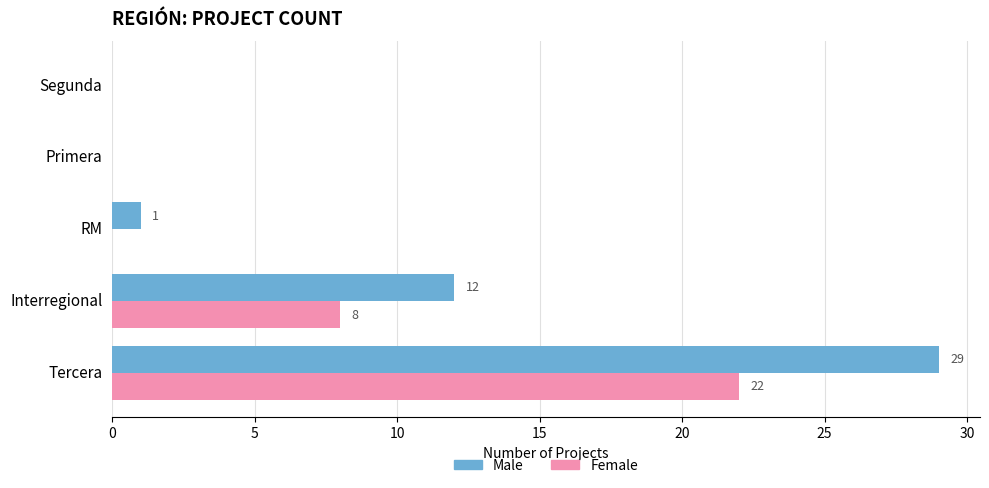

Which series has the largest total across all categories?

Male